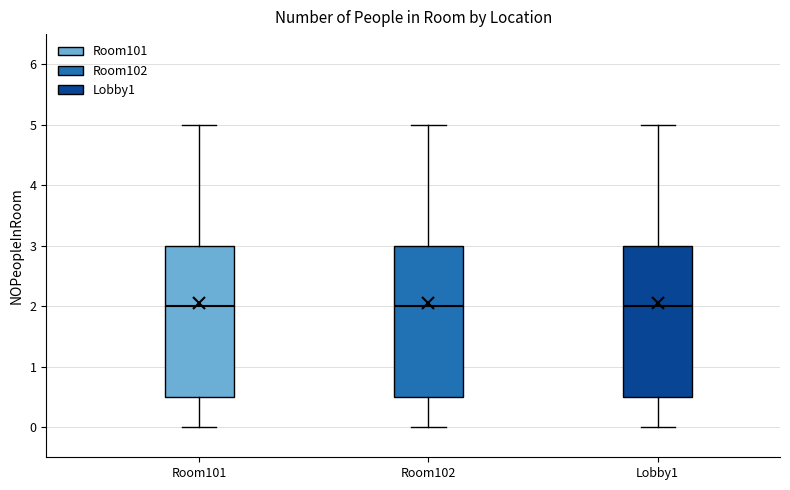

Reading left to right, read every box against the y-axis: the position of its median line, the range the box covers, and the ends of its whiskers. The values are not printed on the chart, so give them approximately, as read against the axis.

Room101: median 2.0, box 0.5 to 3.0, whiskers 0.0 to 5.0
Room102: median 2.0, box 0.5 to 3.0, whiskers 0.0 to 5.0
Lobby1: median 2.0, box 0.5 to 3.0, whiskers 0.0 to 5.0